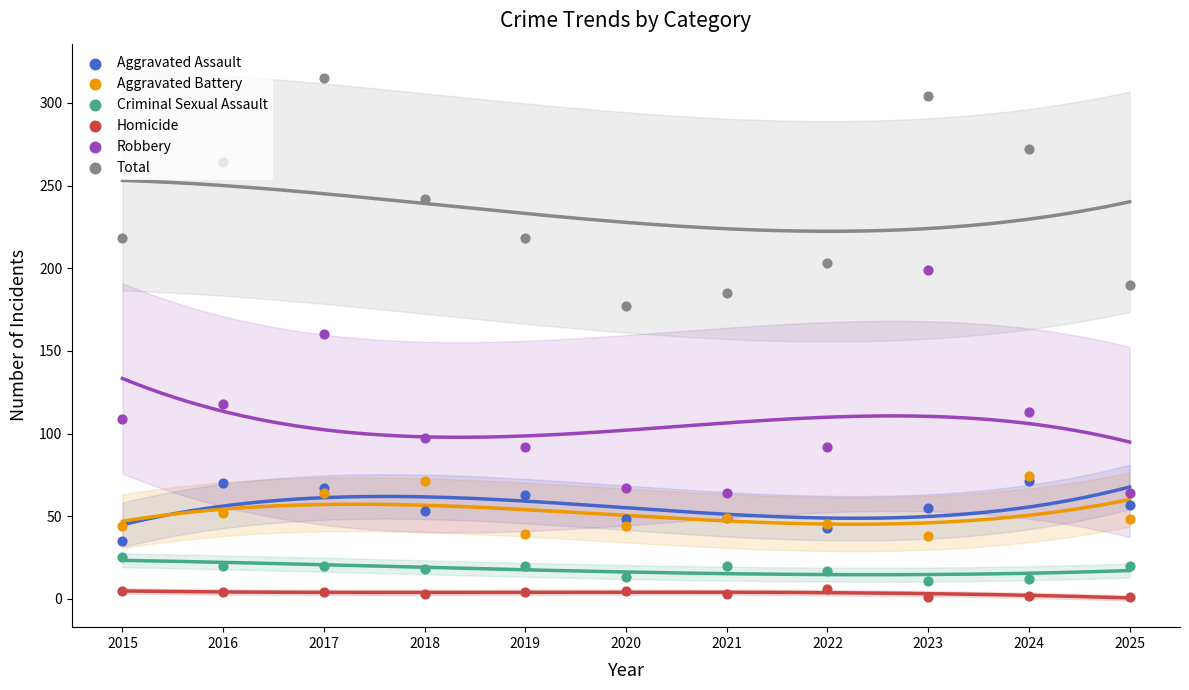

Which series has the largest Y range (max minus min)?

Total